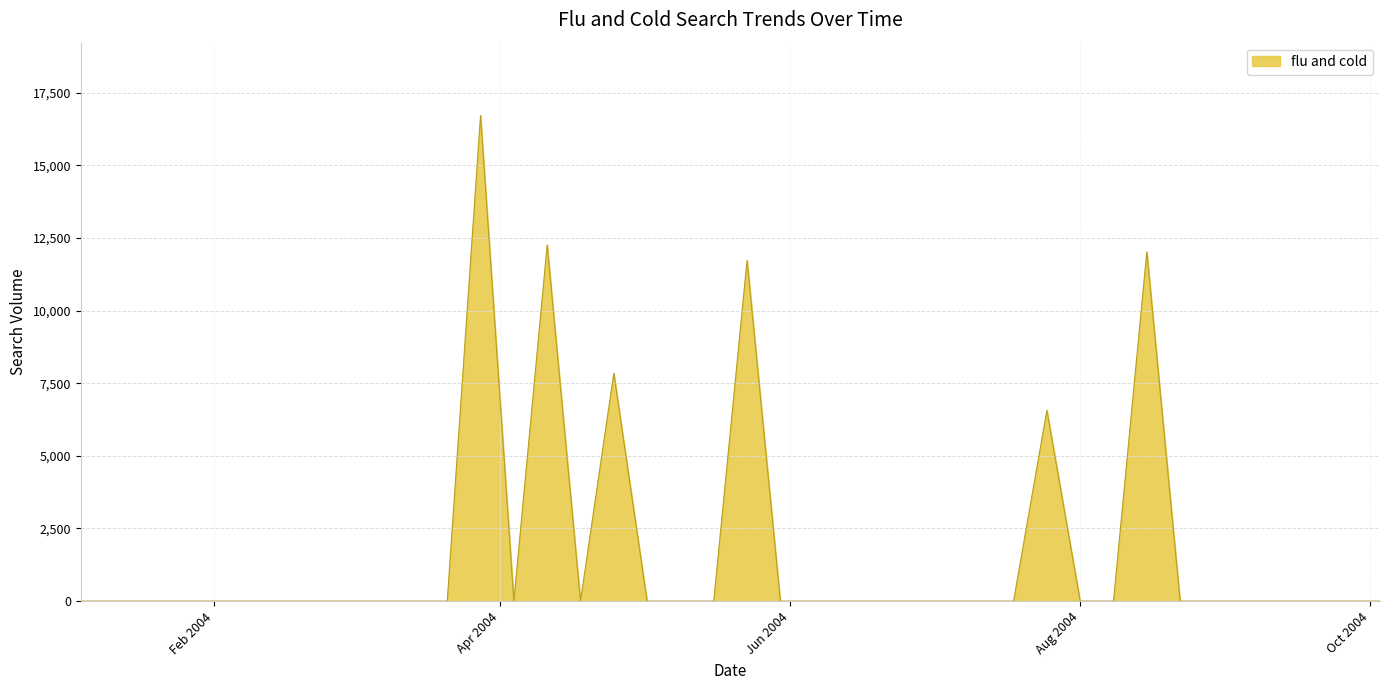

What is the maximum value shown in the chart?

16710.1